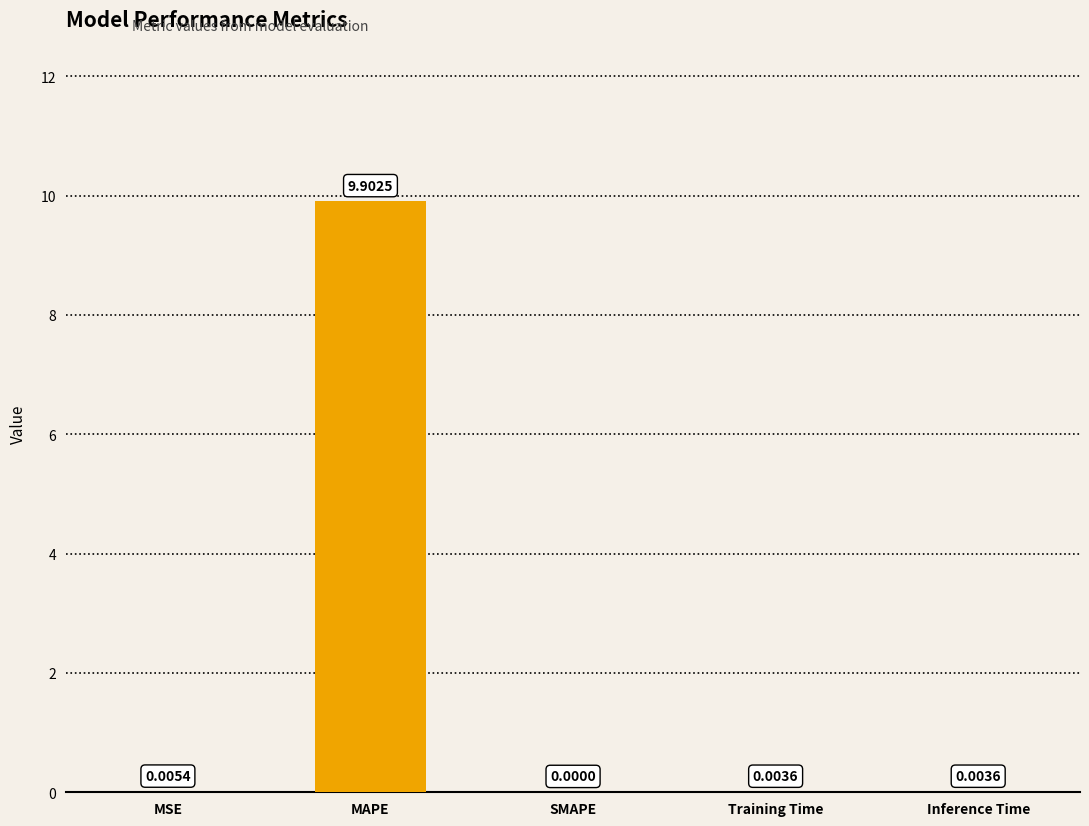

Where is the data nearest to the value 4?

MSE